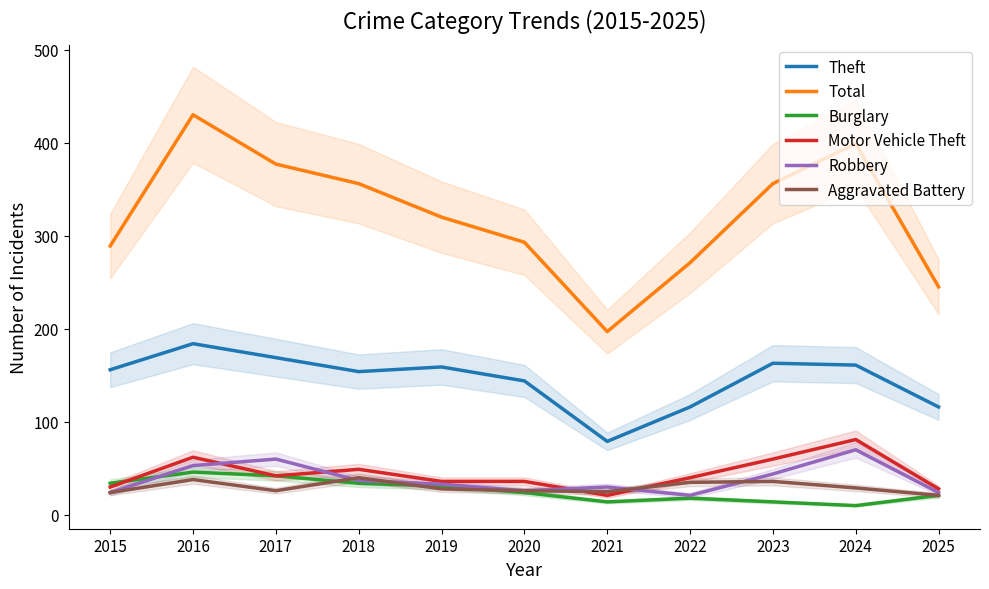

Where is Aggravated Battery nearest to the value 30?

2024